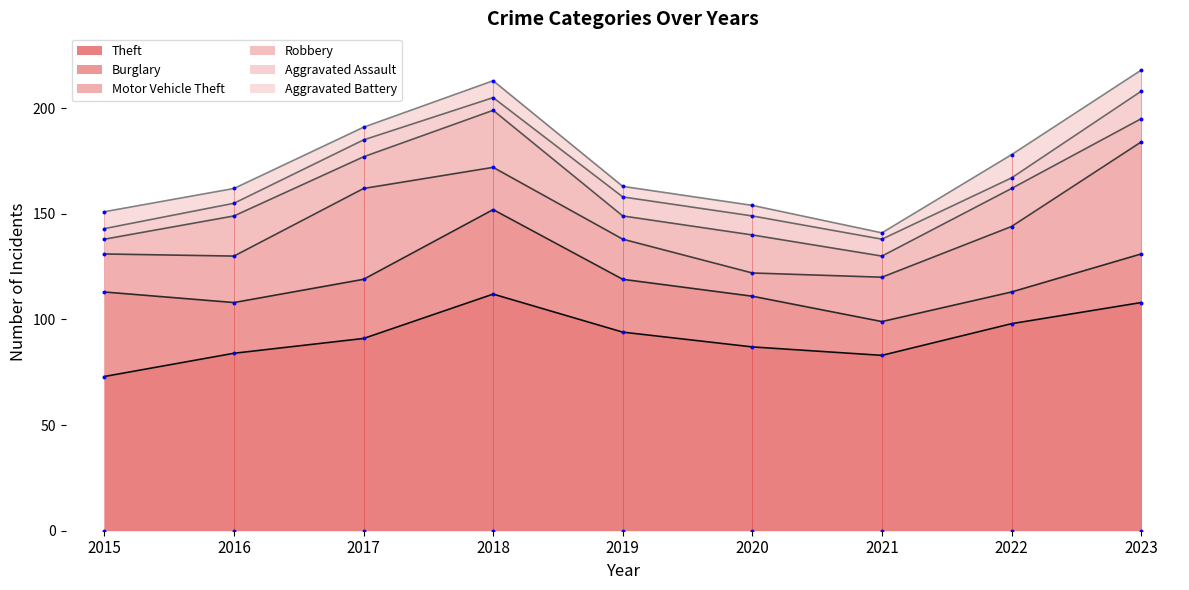

What are all the series names shown in the legend?

Theft, Burglary, Motor Vehicle Theft, Robbery, Aggravated Assault, Aggravated Battery